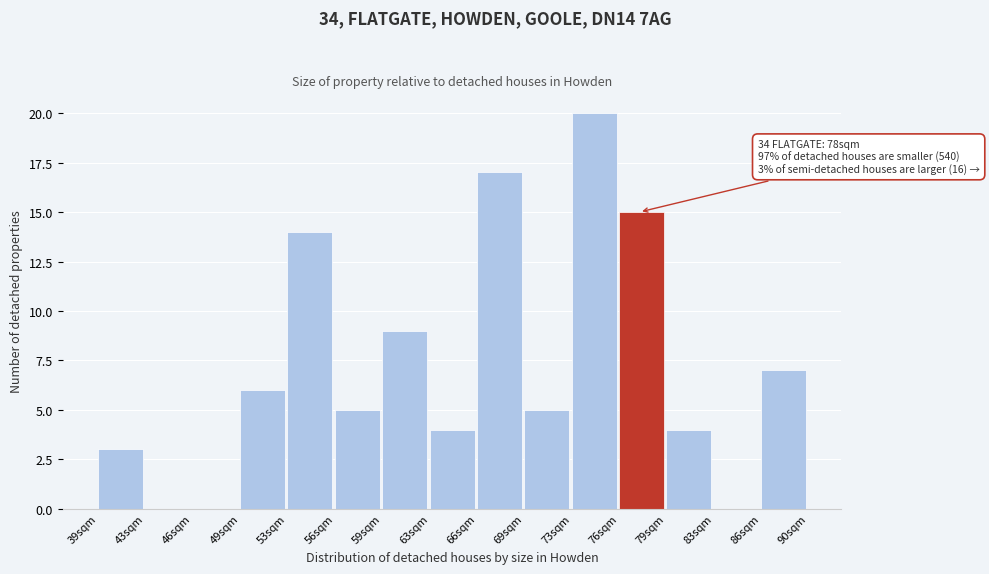

Reading left to right, list all the values displayed in this chart.

39sqm=3	43sqm=0	46sqm=0	49sqm=6	53sqm=14	56sqm=5	59sqm=9	63sqm=4	66sqm=17	69sqm=5	73sqm=20	76sqm=15	79sqm=4	83sqm=0	86sqm=7